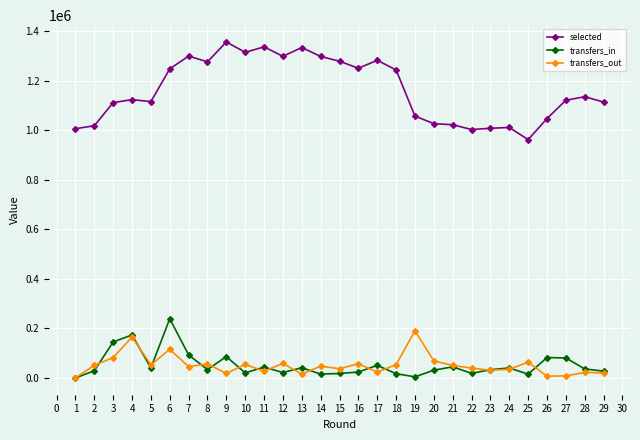

What is the maximum value for transfers_out?

190167